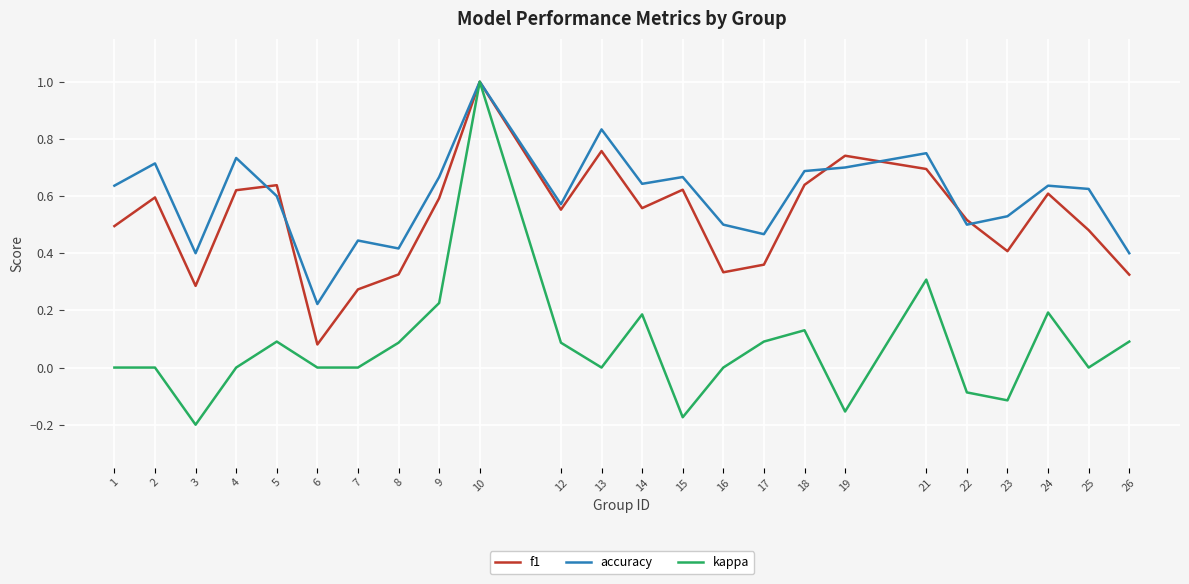

At which label does kappa reach its peak?

10